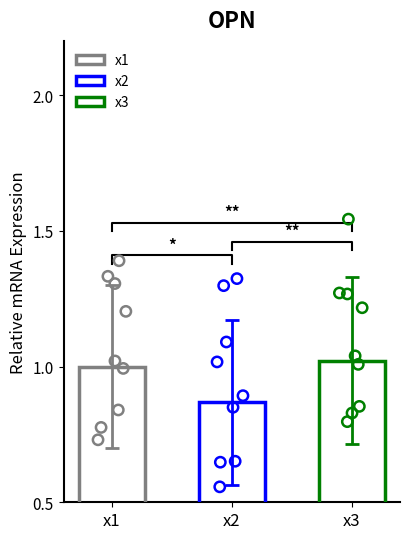

Which series contains the highest Y value?

x3